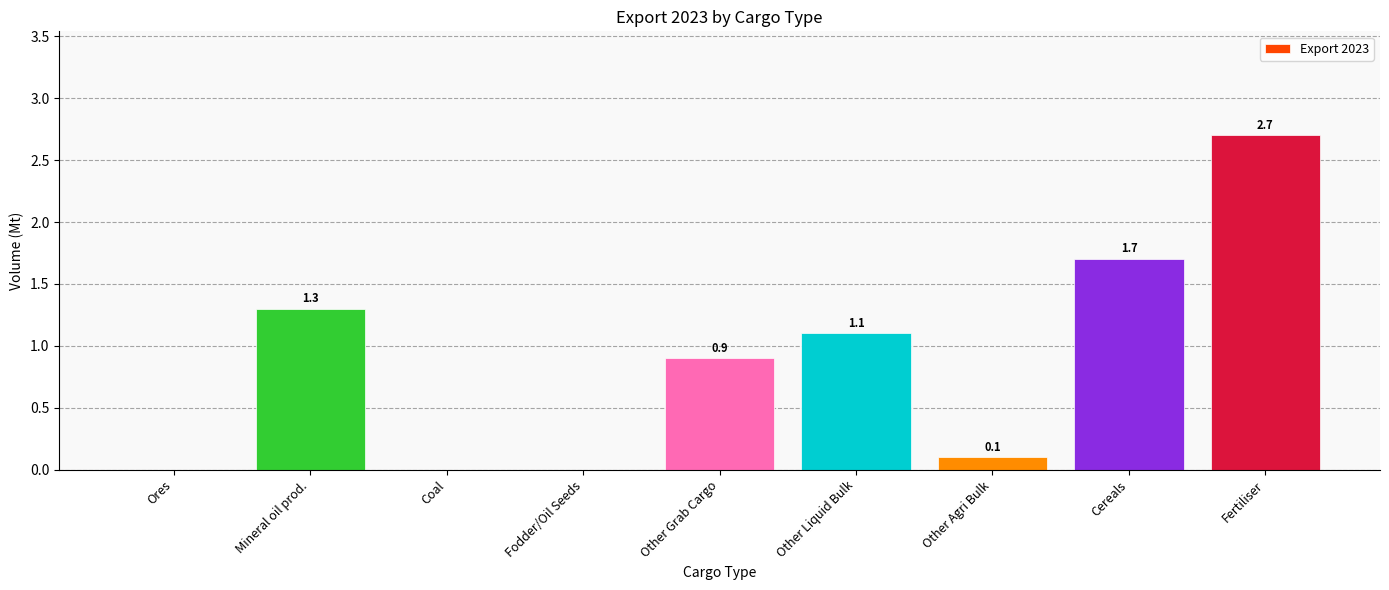

How many values exceed 0?

6